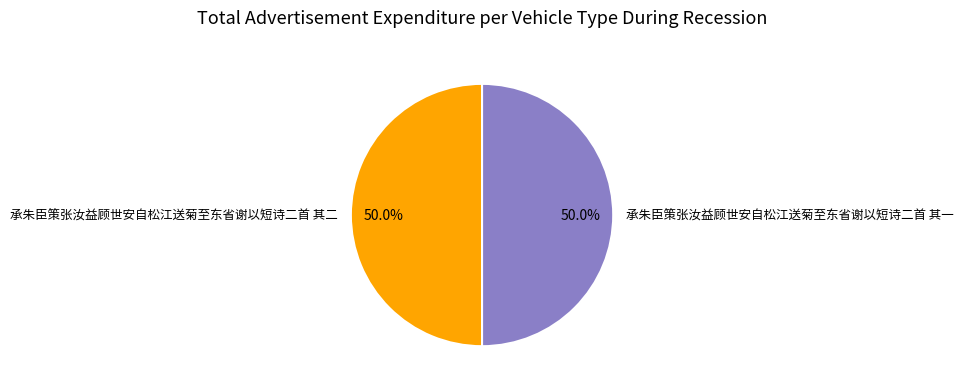

To the nearest percent, what percentage of the pie is 承朱臣策张汝益顾世安自松江送菊至东省谢以短诗二首 其二?

50%